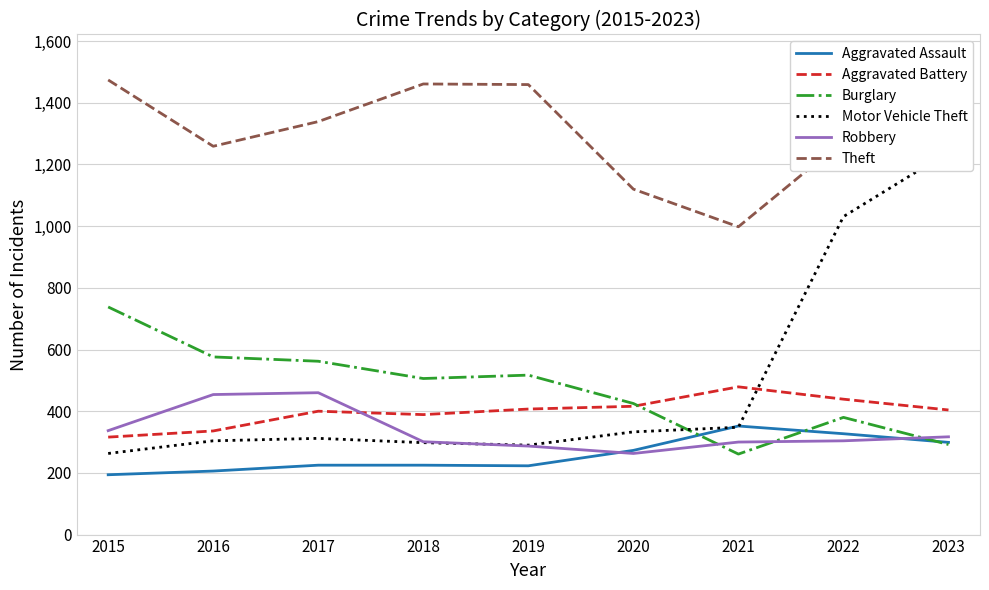

Which series has the largest range (max minus min)?

Motor Vehicle Theft